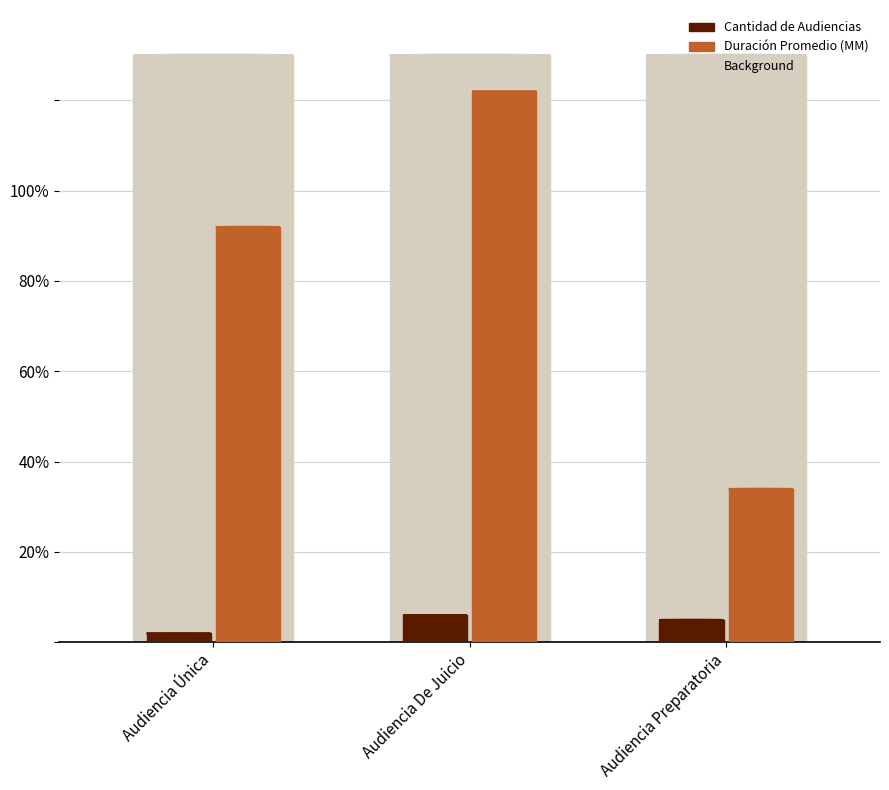

Are the bars horizontal?

No